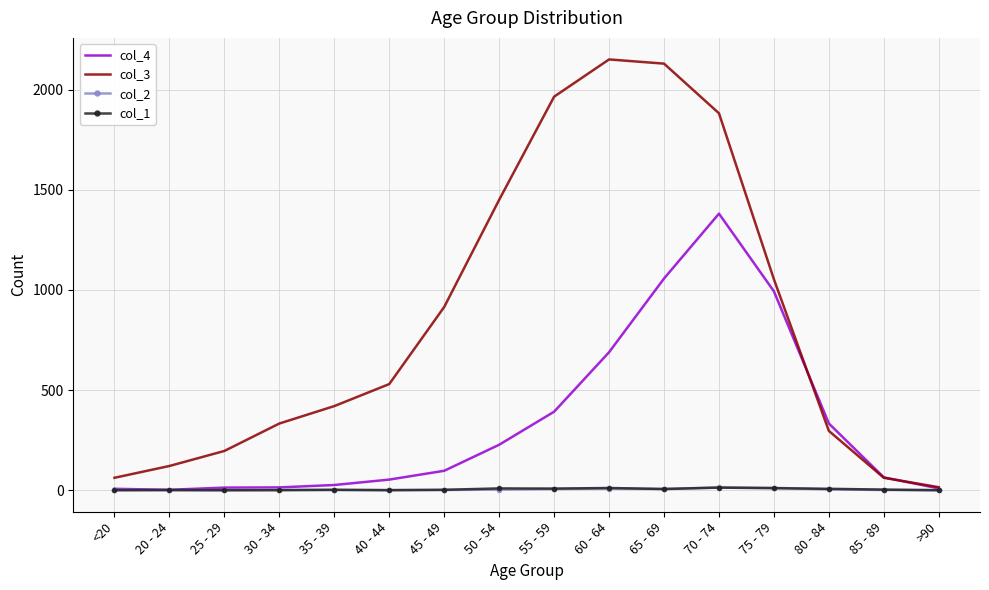

Which series has the largest range (max minus min)?

col_3